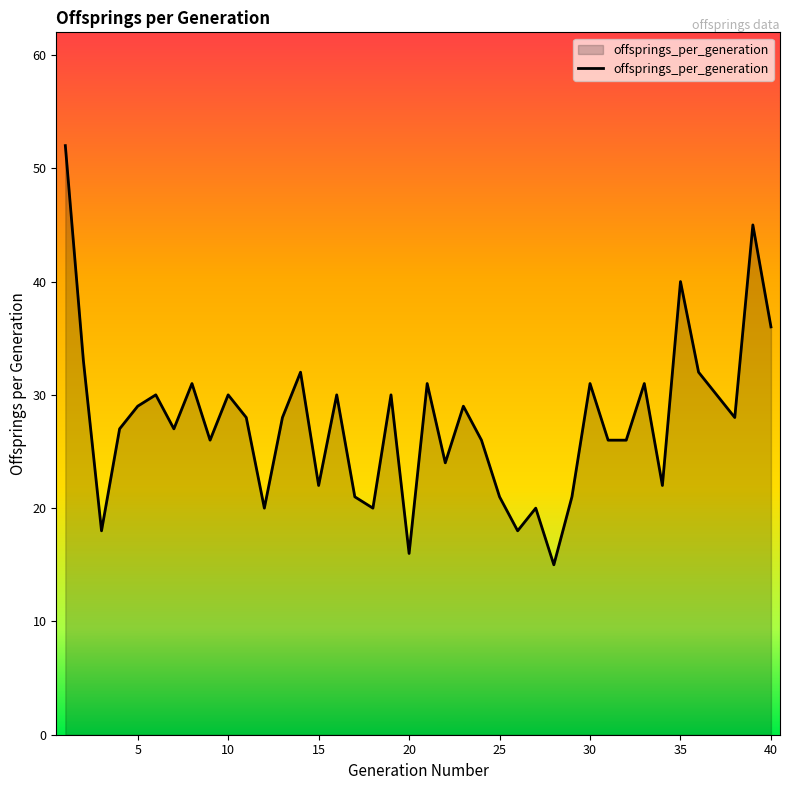

What is the smallest value displayed?

15